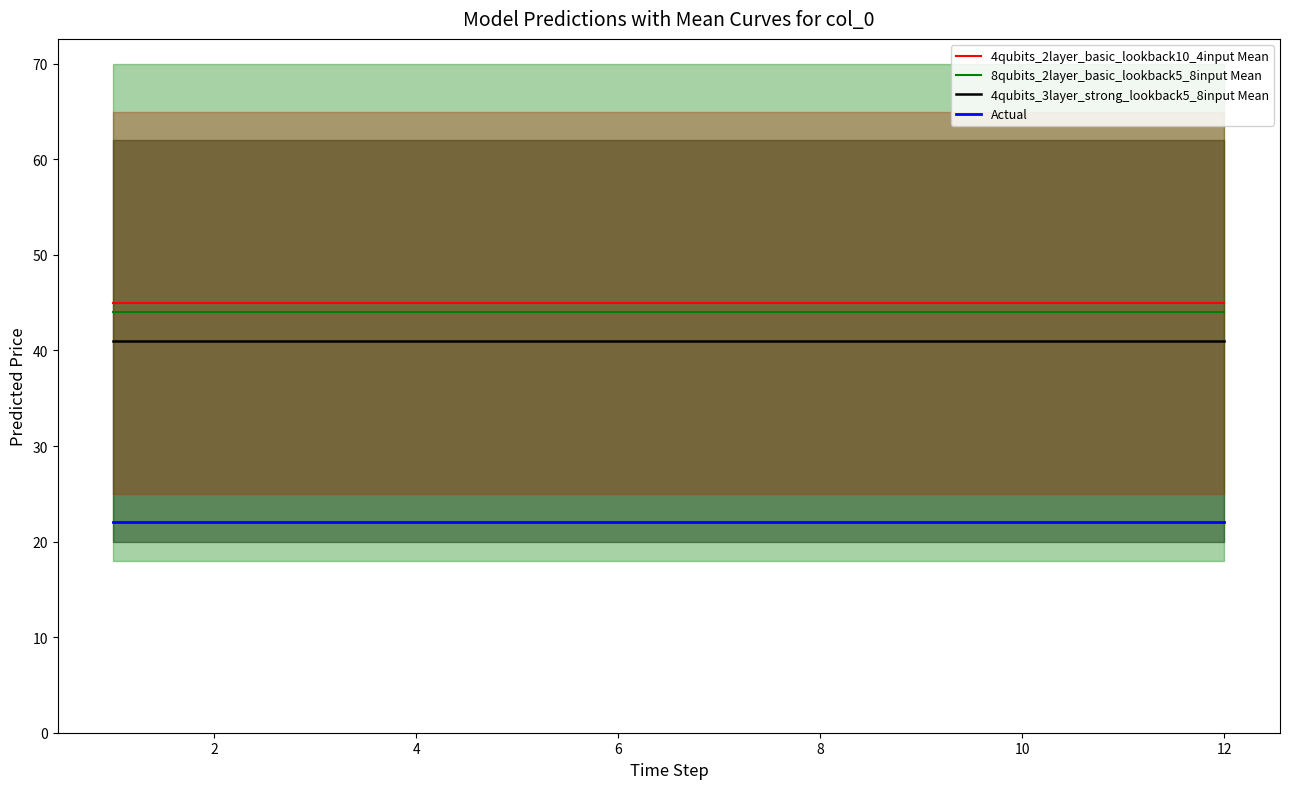

What are all the series names shown in the legend?

4qubits_2layer_basic_lookback10_4input Mean, 8qubits_2layer_basic_lookback5_8input Mean, 4qubits_3layer_strong_lookback5_8input Mean, Actual